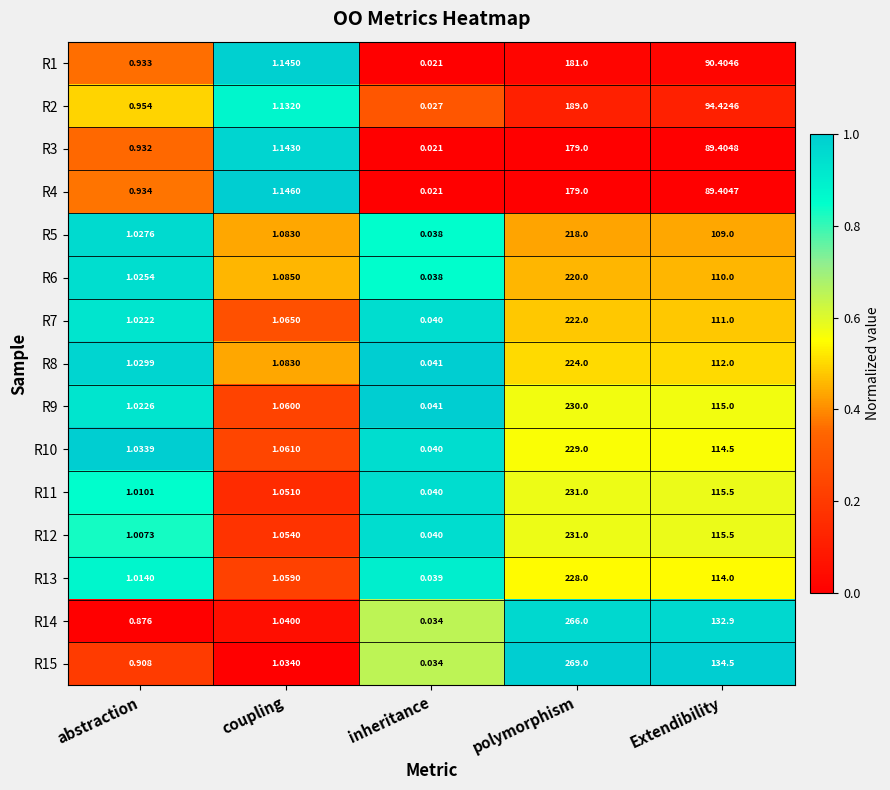

List the labels in order of R15 value, smallest first.

inheritance, abstraction, coupling, Extendibility, polymorphism